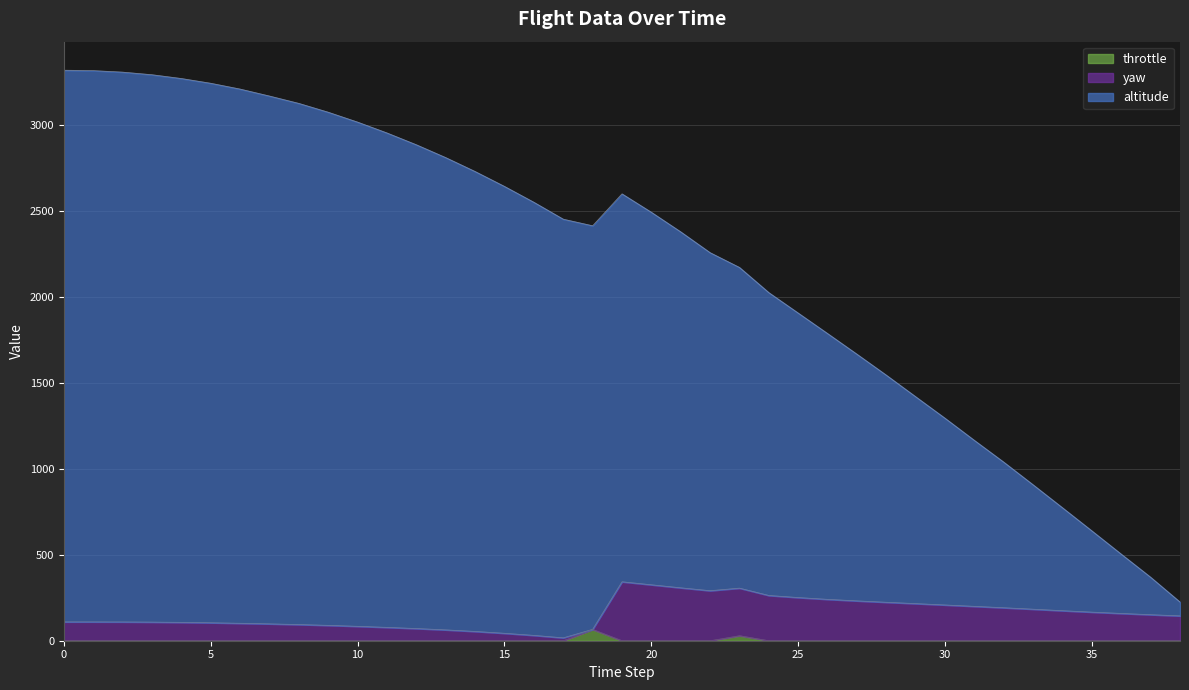

How many distinct data groups are displayed?

3